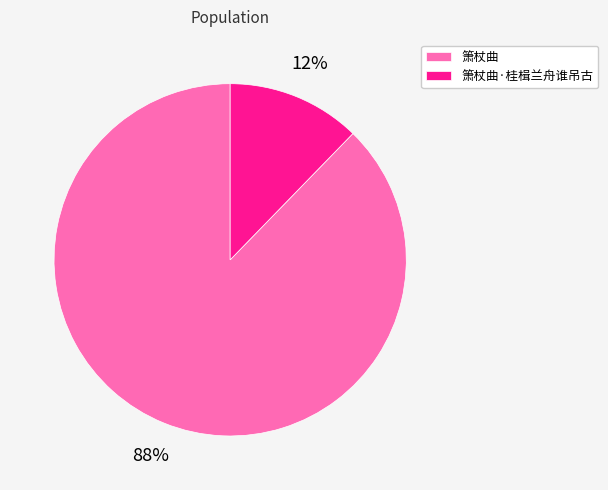

Which category accounts for the majority?

箫杖曲